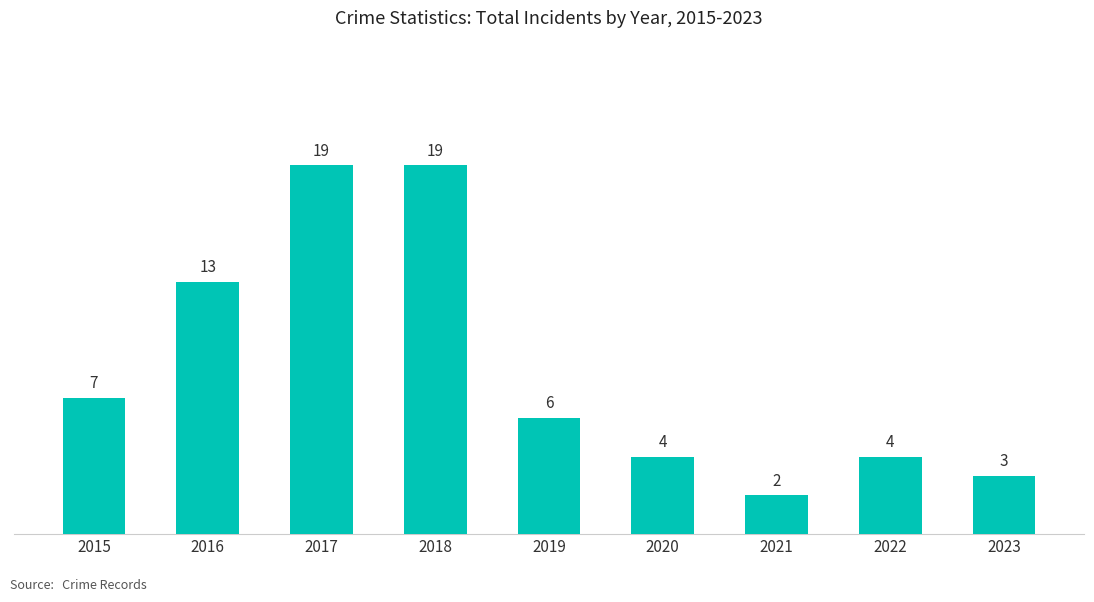

What is the value of the 4th bar from the left?

19